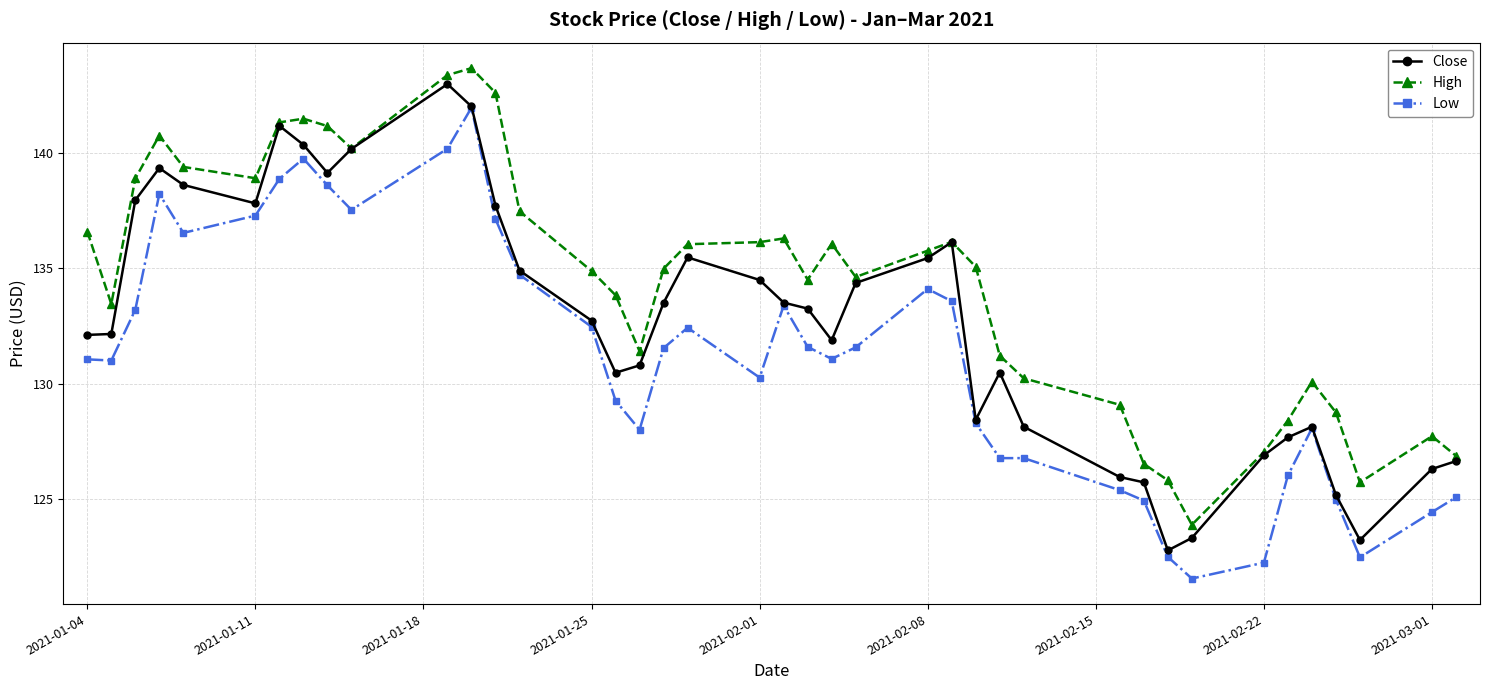

What is the value of the Close point at the 7th from the left?

141.2